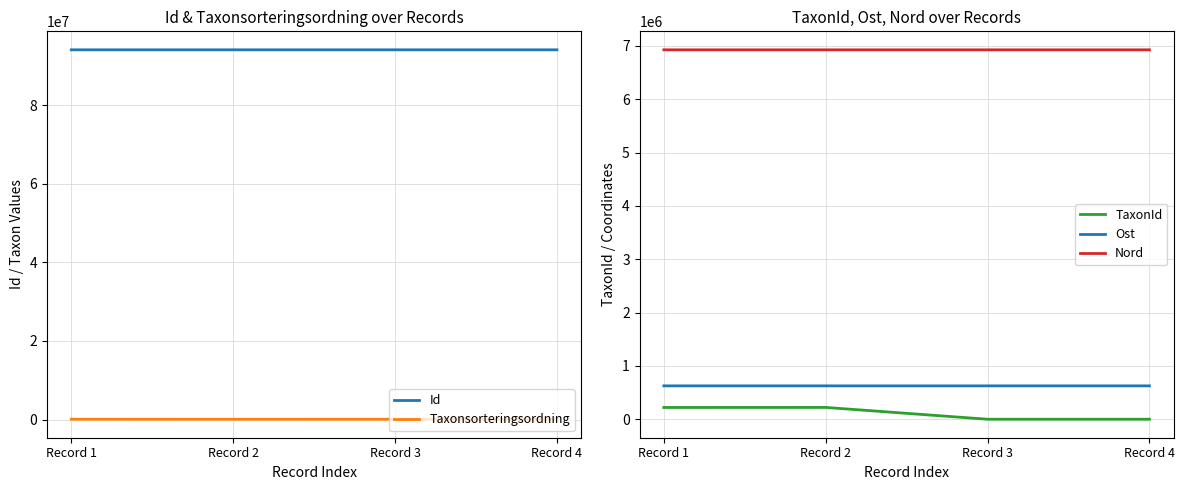

Rank the series at Record 2 from highest to lowest value.

Id, Nord, Ost, TaxonId, Taxonsorteringsordning